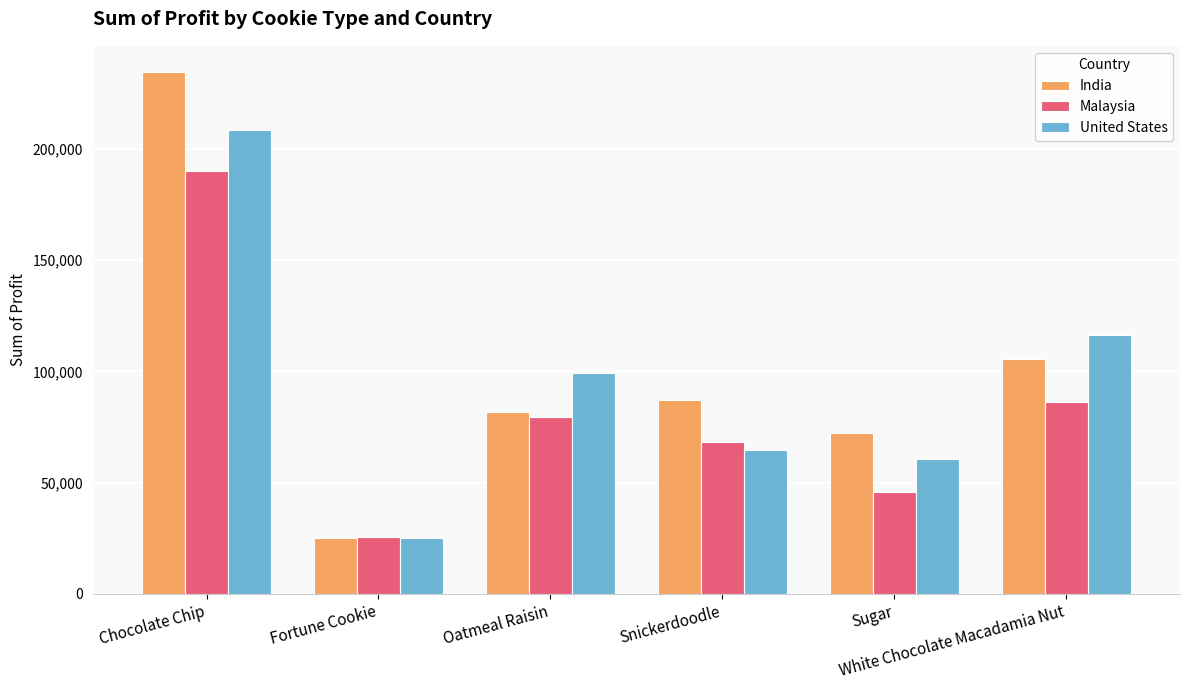

What is the lowest value of the India series?

25192.0